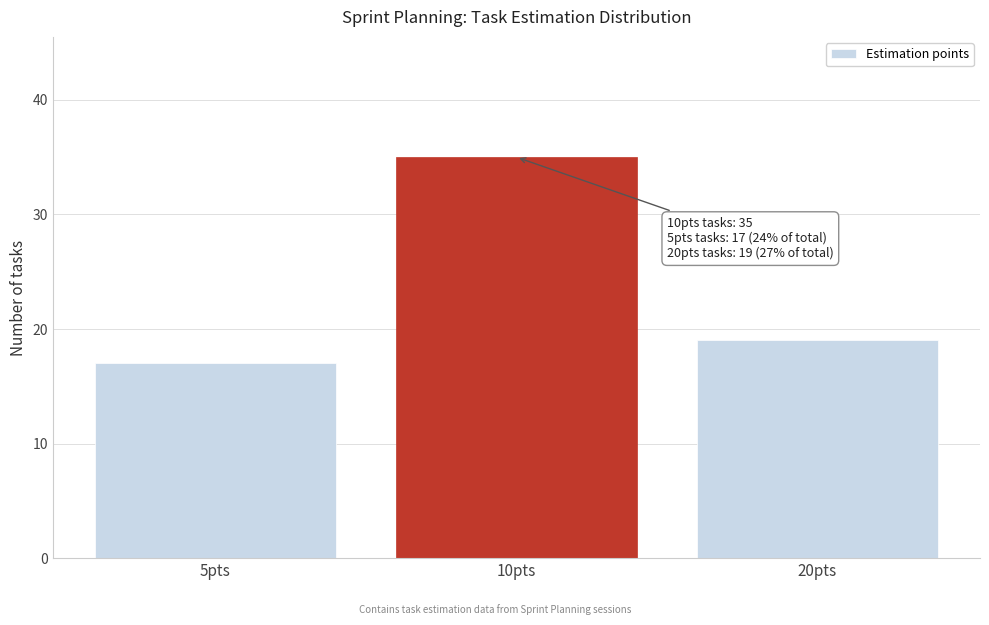

Reading left to right, list all the values displayed in this chart.

17	35	19